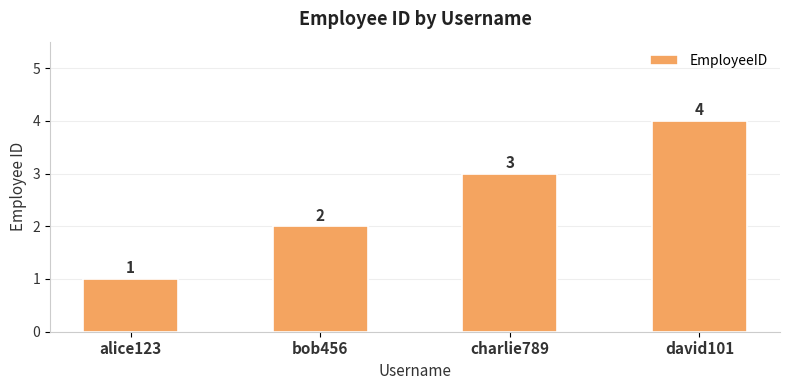

How many data points are less than 3?

2